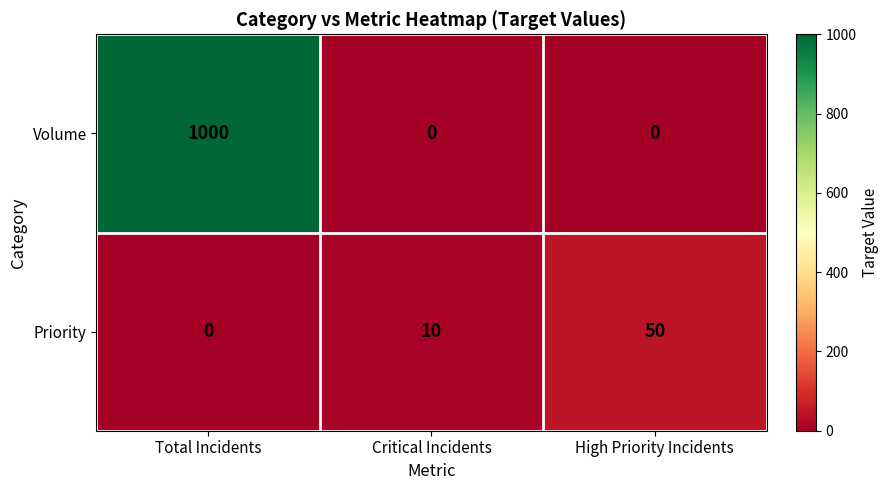

Which label corresponds to the largest value in the chart?

Total Incidents